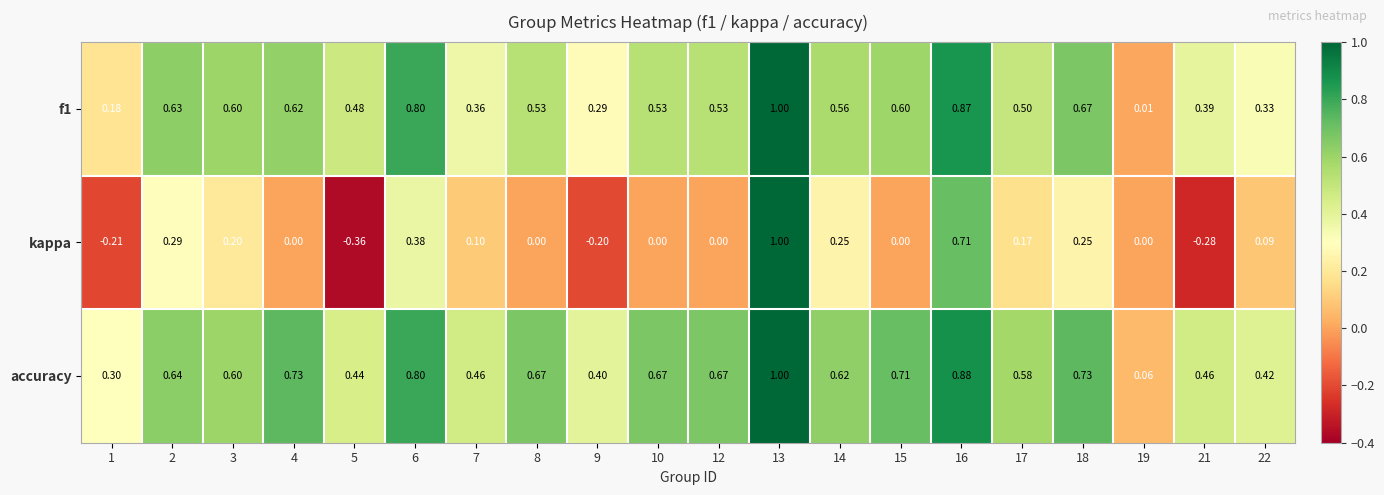

Which series has the largest total across all categories?

accuracy